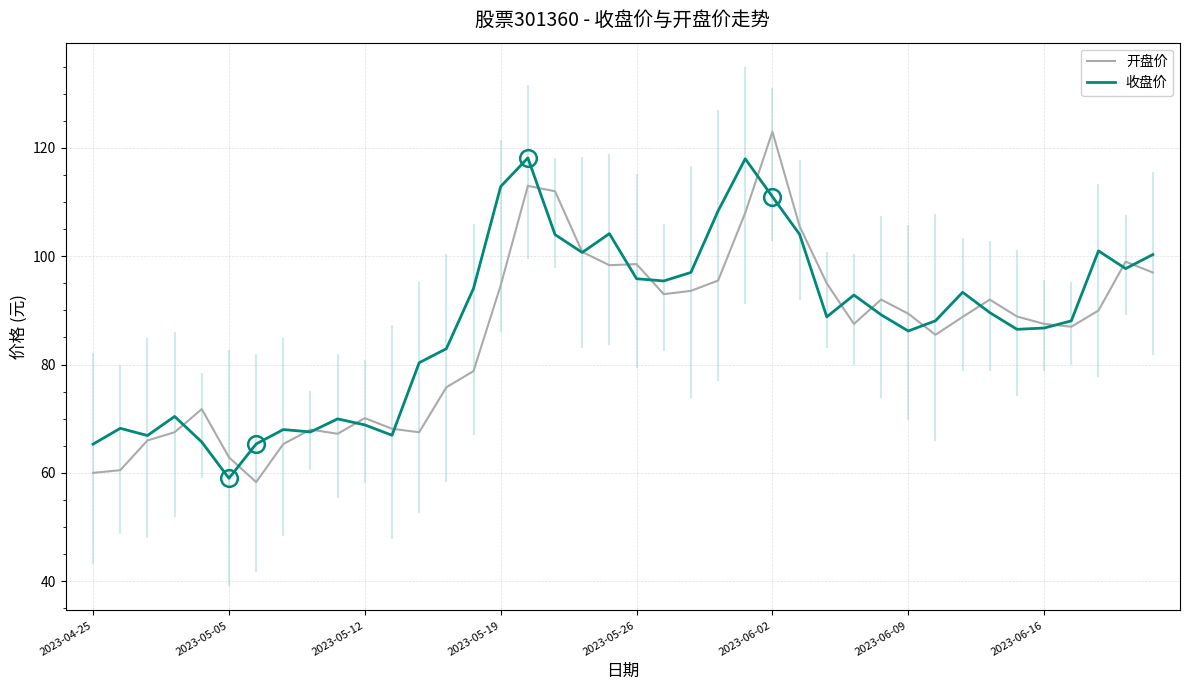

What is the maximum value shown in the chart?

123.0